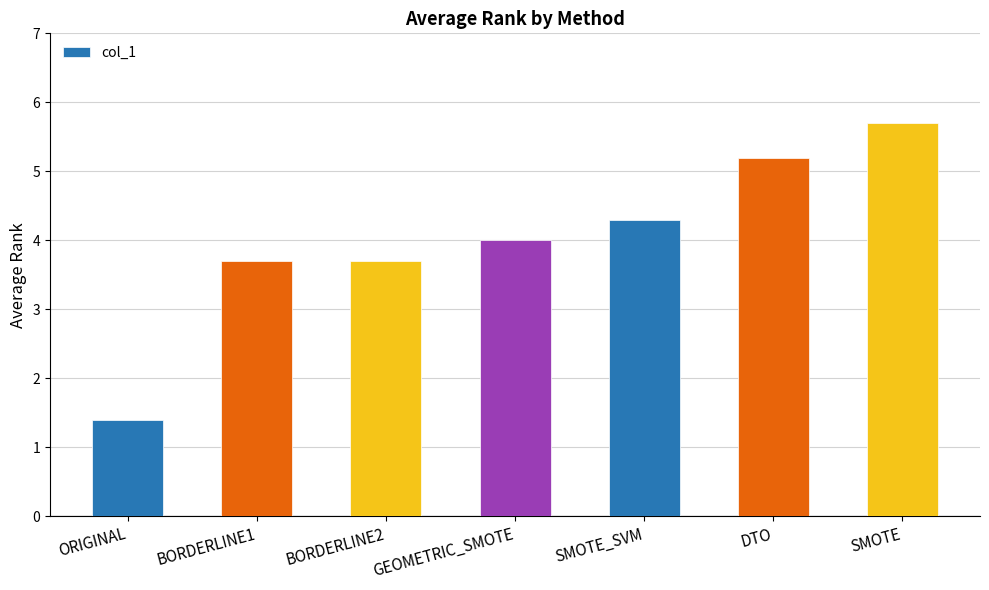

What is the change in value from BORDERLINE1 to SMOTE_SVM?

+0.6